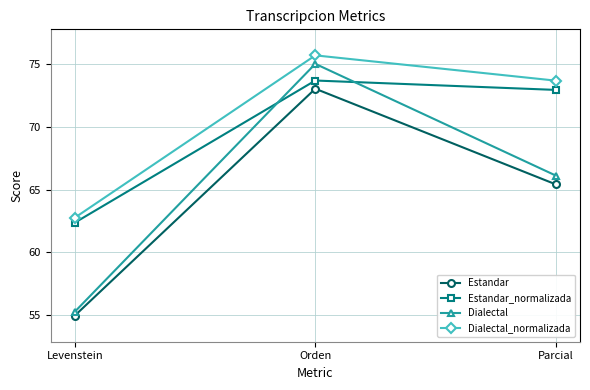

List the series in order of their peak value, lowest first.

Estandar, Estandar_normalizada, Dialectal, Dialectal_normalizada